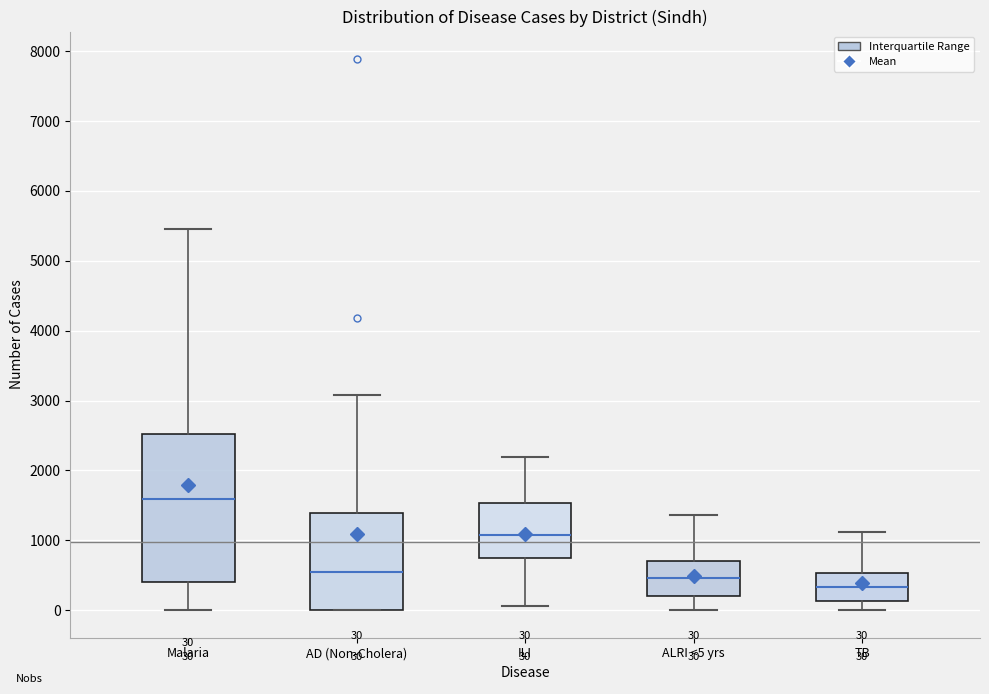

Which box is the tallest, from its lower edge to its upper edge?

Malaria